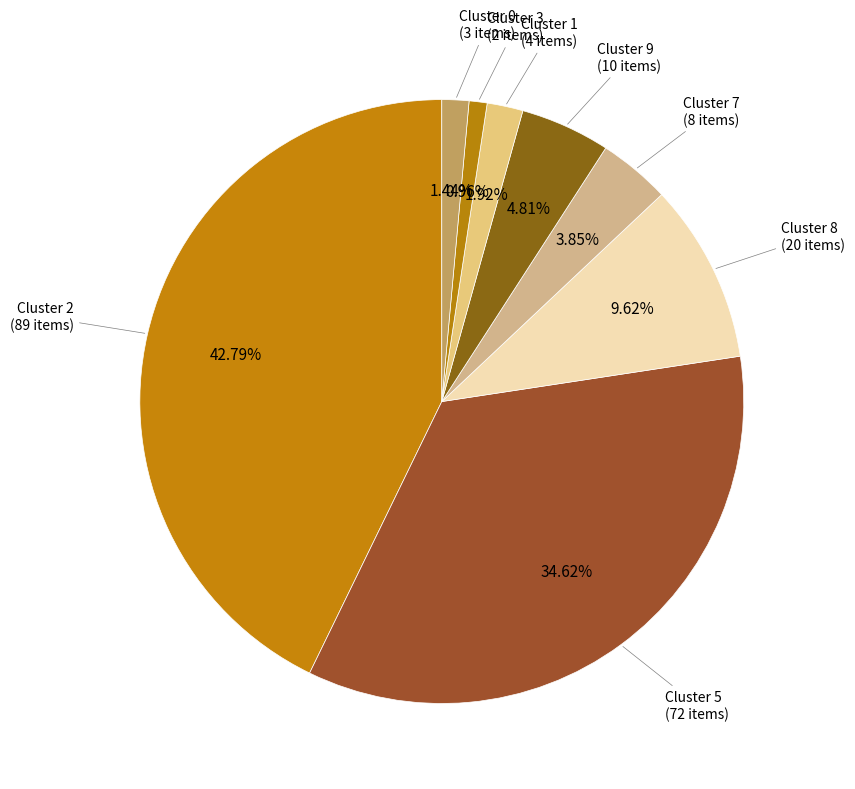

To the nearest percent, what is the combined percentage of Cluster 5 and Cluster 3?

36%